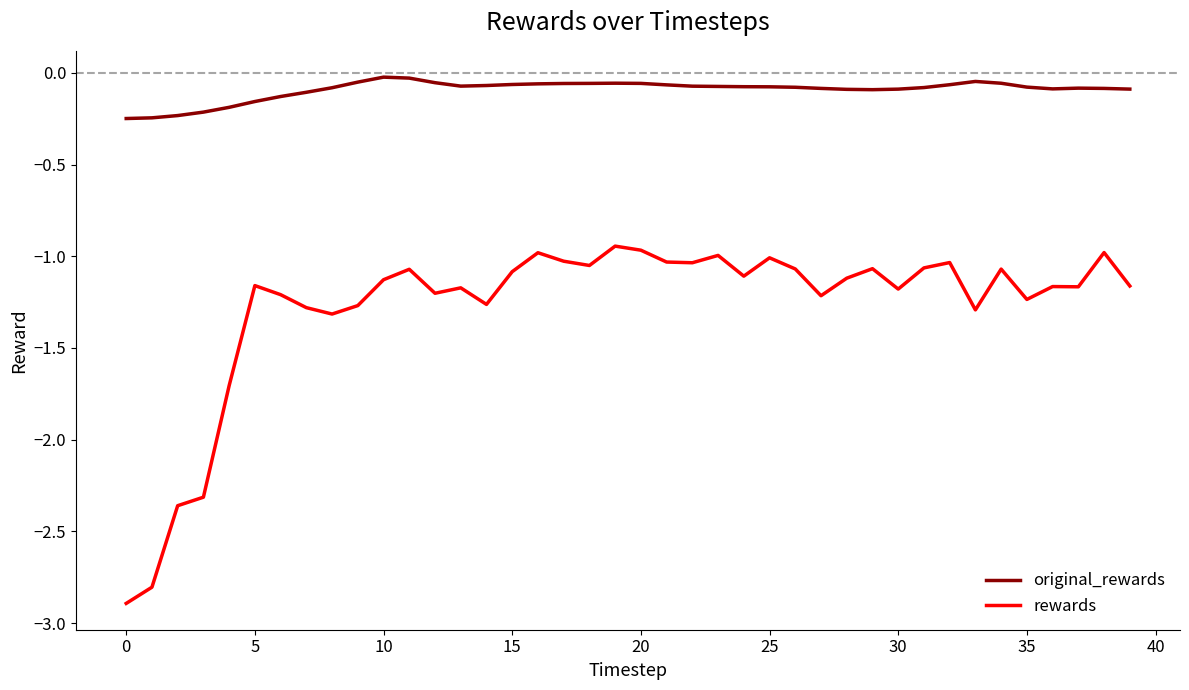

Rank the series by their maximum value, from highest to lowest.

original_rewards, rewards